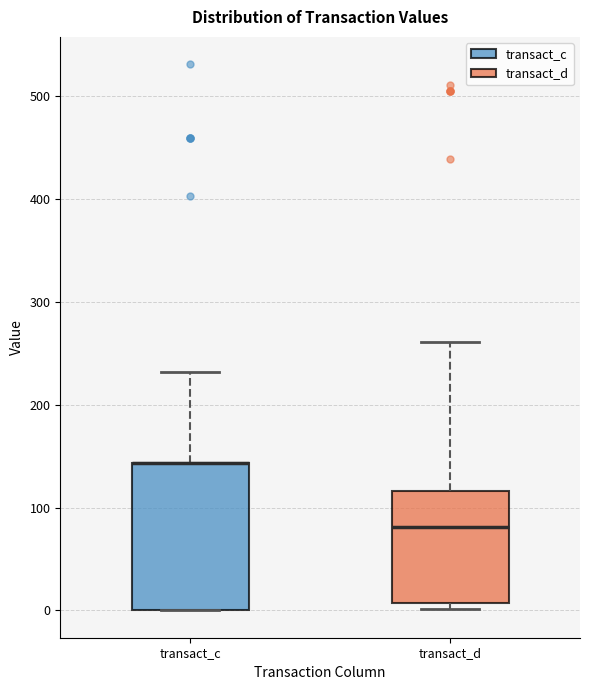

Which box is the tallest, from its lower edge to its upper edge?

transact_c